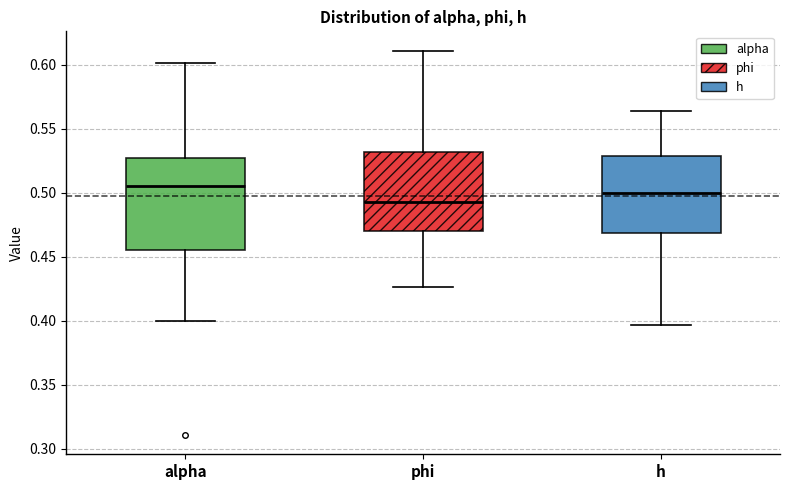

Comparing the boxes themselves (not the whiskers), which one is the tallest?

alpha